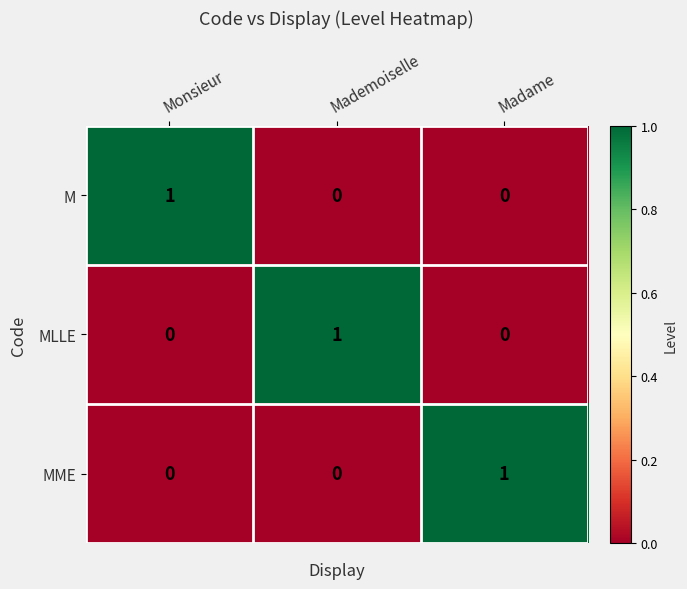

Reading right to left, list all the values displayed in this chart.

M: Madame=0	Mademoiselle=0	Monsieur=1
MLLE: Madame=0	Mademoiselle=1	Monsieur=0
MME: Madame=1	Mademoiselle=0	Monsieur=0